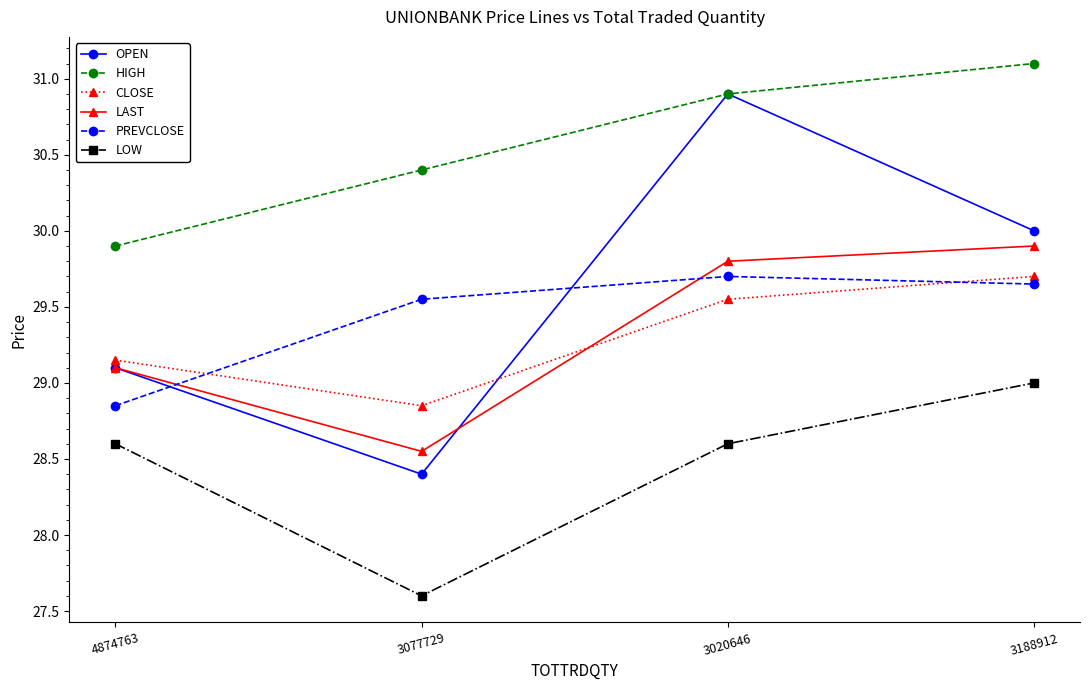

Which label corresponds to the largest value in the chart?

3188912